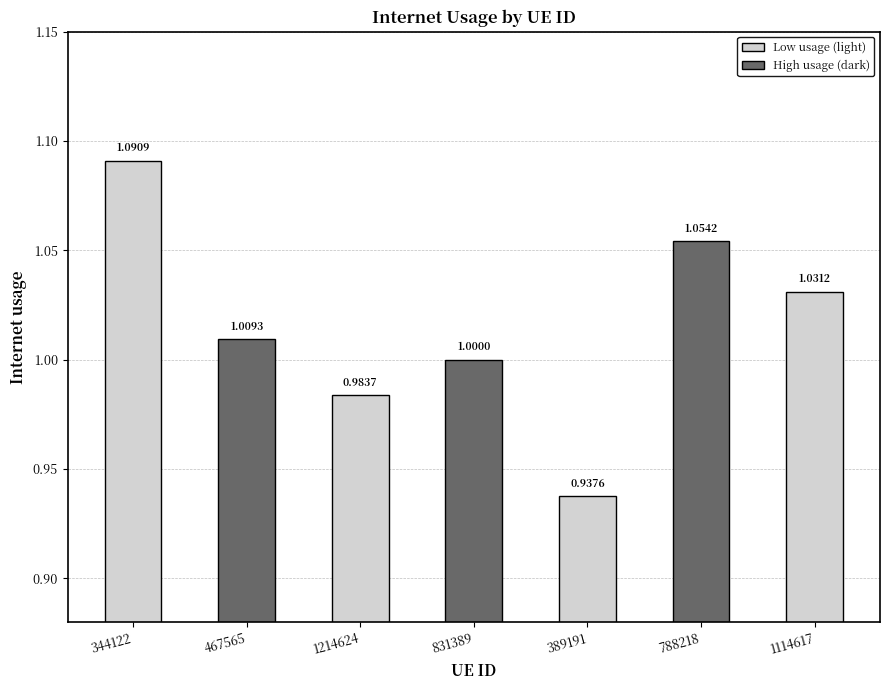

What is the sum of all values?

7.1